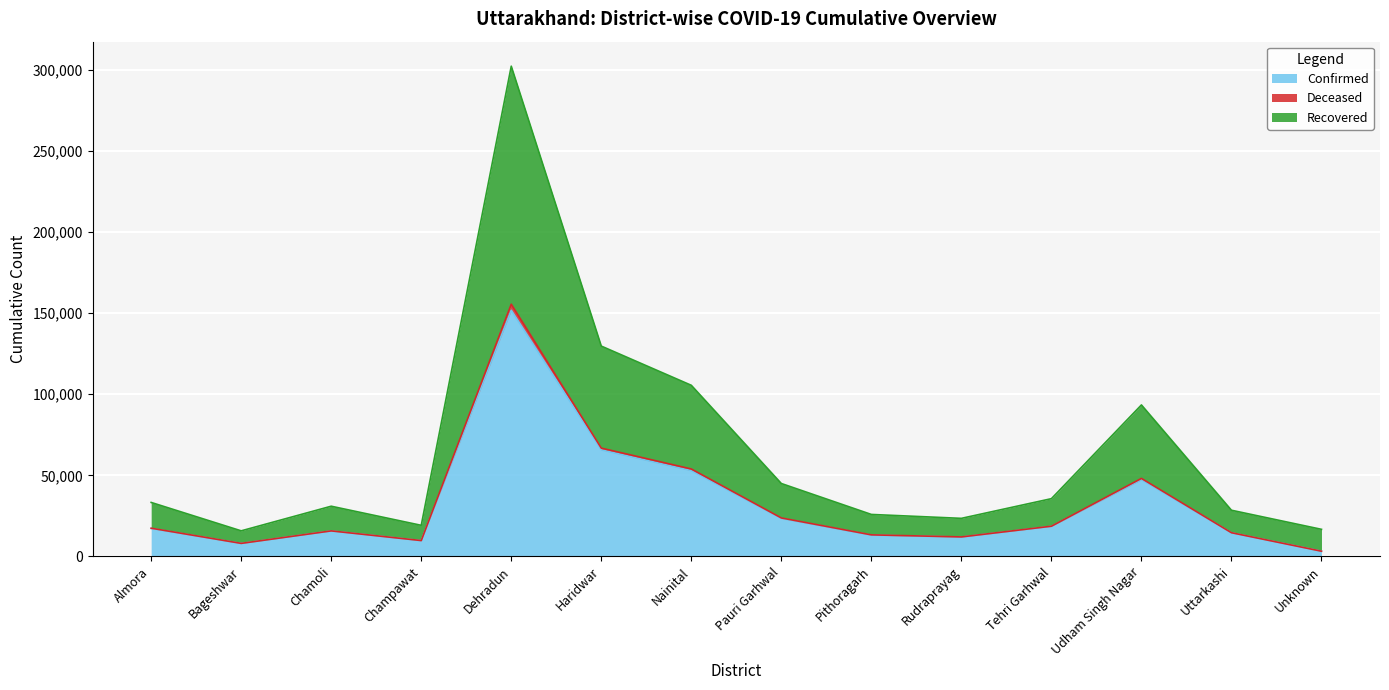

The Confirmed series shows 13062 at Pithoragarh. True or false?

True